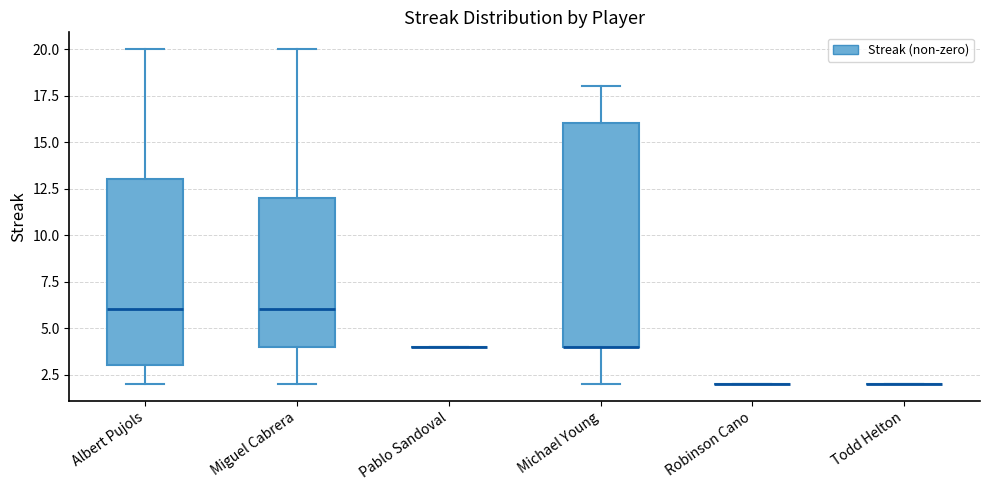

Reading left to right, transcribe this box plot: for each box, give where its median line is, the range the box spans, and where its two whiskers end, as read against the y-axis. The values are not printed on the chart, so give them approximately, as read against the axis.

Albert Pujols: median 6, box 3 to 13, whiskers 2 to 20
Miguel Cabrera: median 6, box 4 to 12, whiskers 2 to 20
Pablo Sandoval: box collapsed to a line at 4, whiskers 4 to 4
Michael Young: median 4 (drawn on the box's lower edge), box 4 to 16, whiskers 2 to 18
Robinson Cano: box collapsed to a line at 2, whiskers 2 to 2
Todd Helton: box collapsed to a line at 2, whiskers 2 to 2